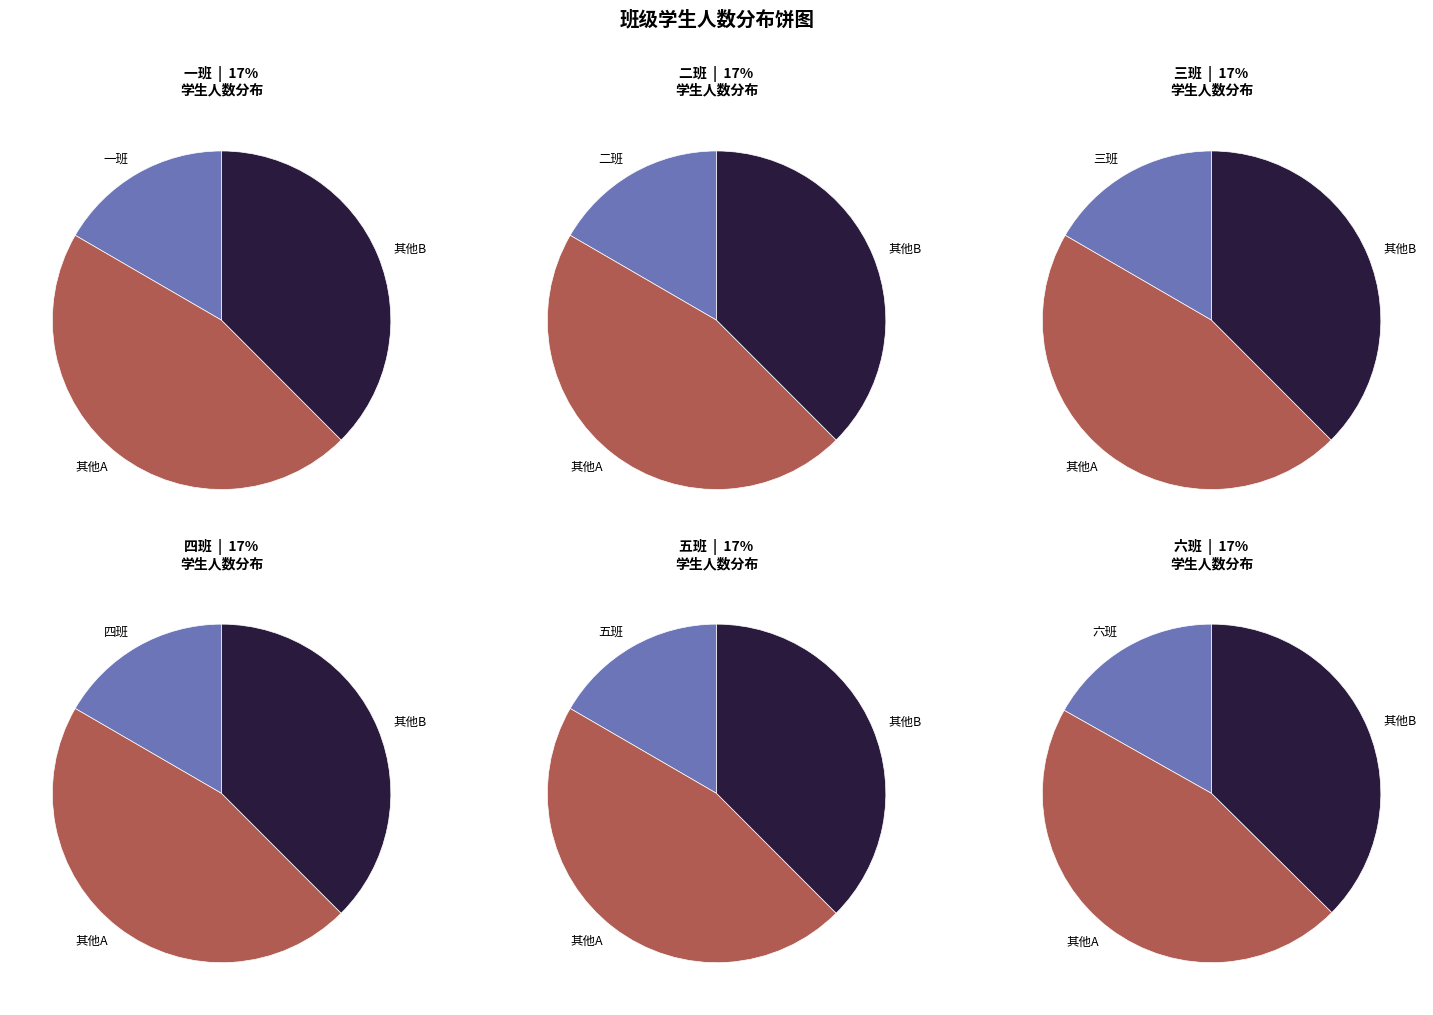

What is the ratio of the value at 二班 to the value at 五班?

1.0